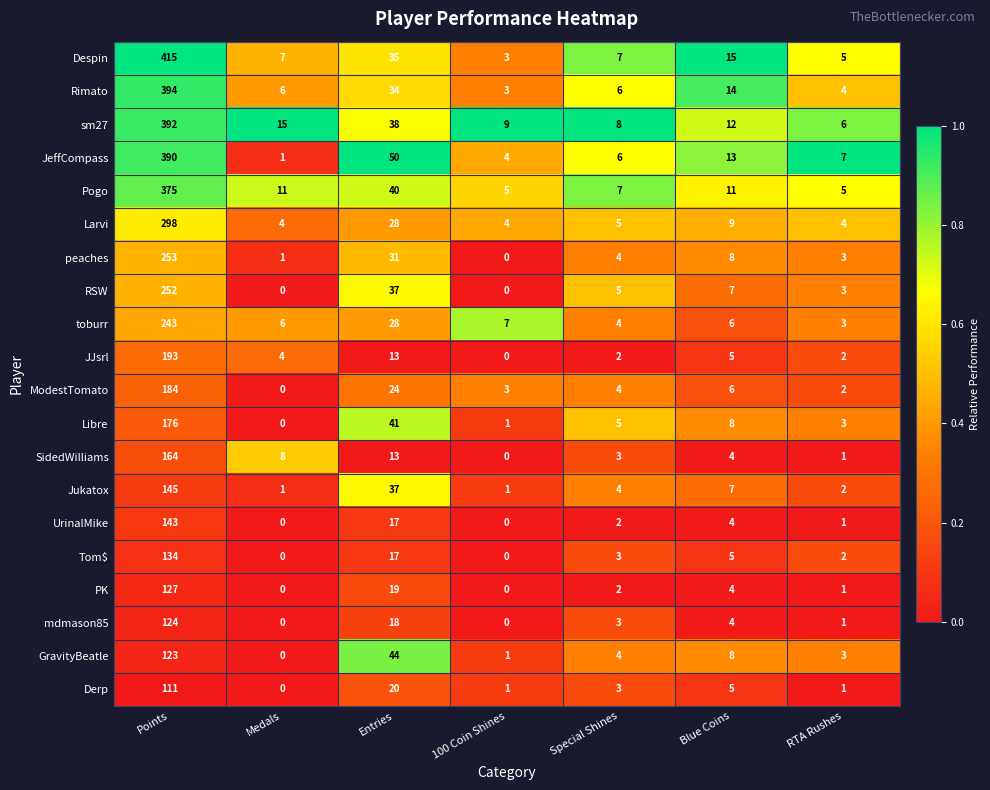

Between Medals and Special Shines, which series saw the biggest shift?

sm27